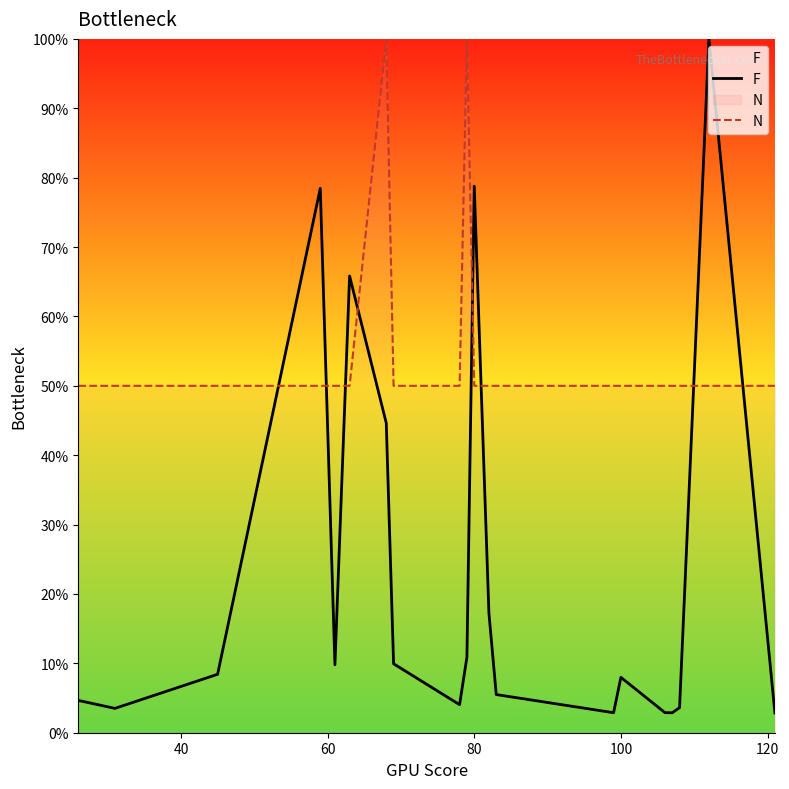

Which series has the largest total across all categories?

N